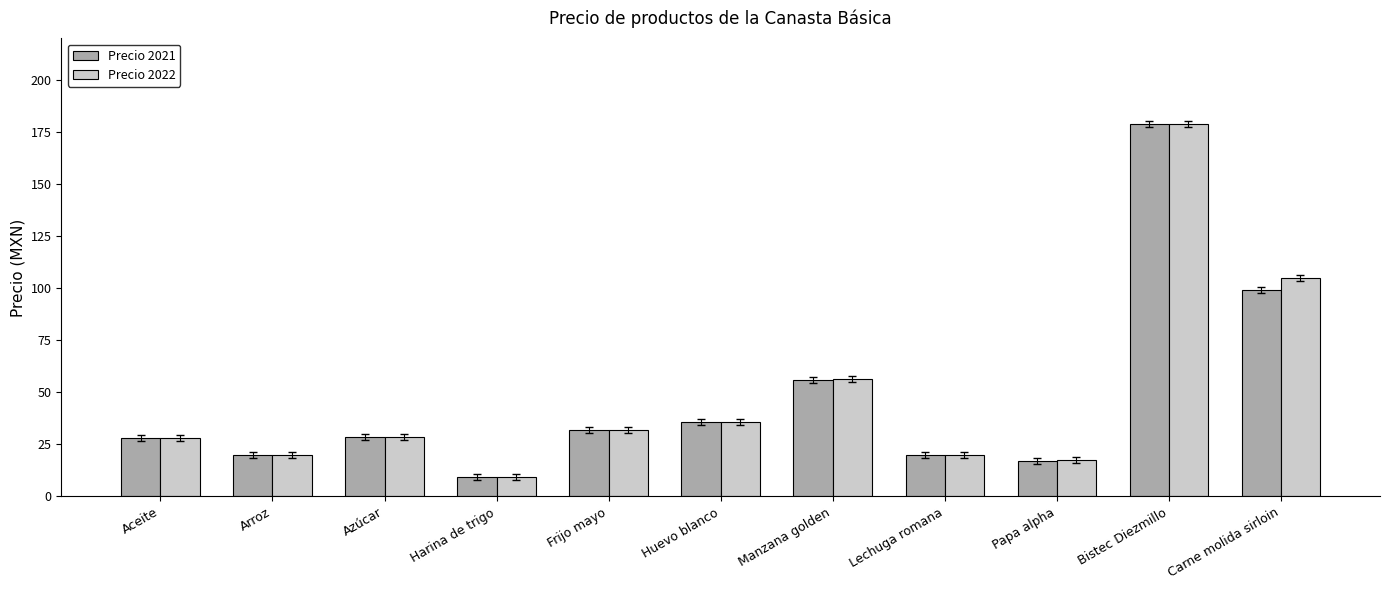

Is it true that Precio 2022 equals 7.1 at Arroz?

False